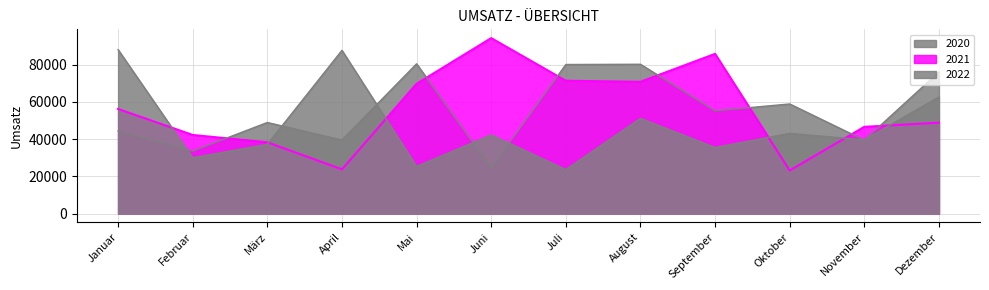

What is the sum of the 2021 values at April and Mai?

93403